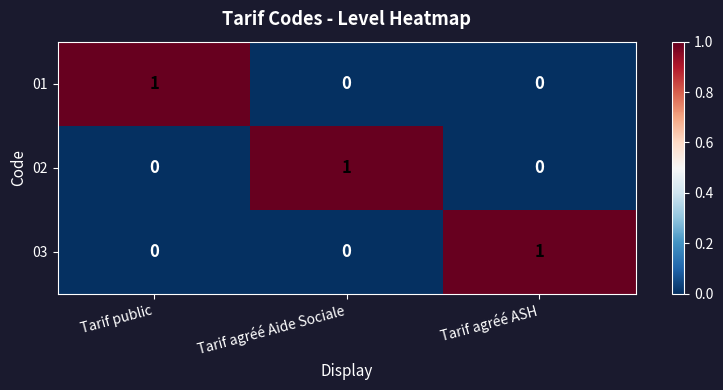

At how many categories does at least one series exceed 0?

3